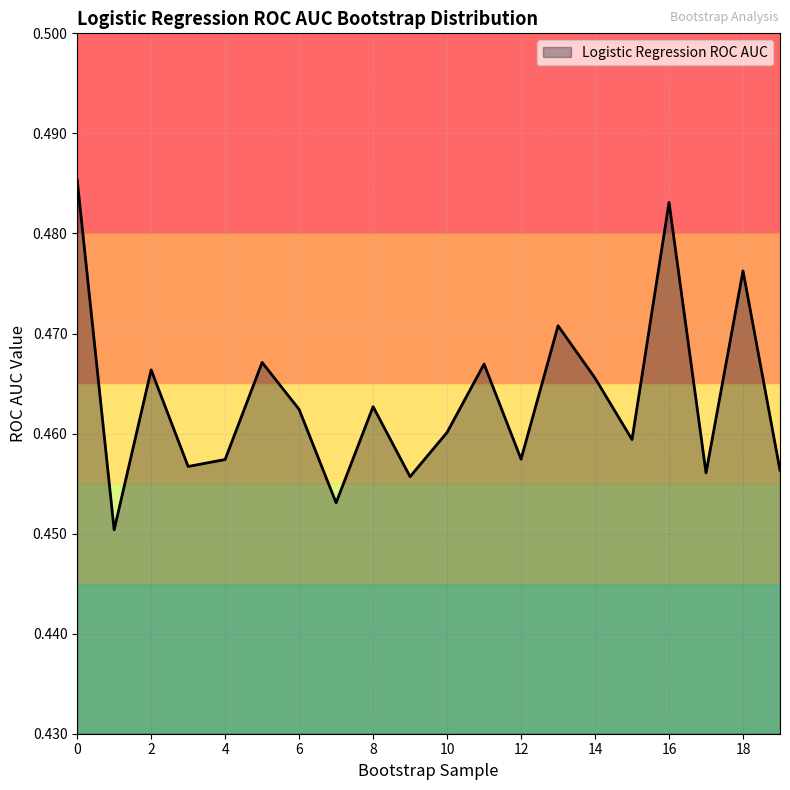

Rank the categories by value from lowest to highest.

1, 7, 9, 17, 19, 3, 4, 12, 15, 10, 6, 8, 14, 2, 11, 5, 13, 18, 16, 0